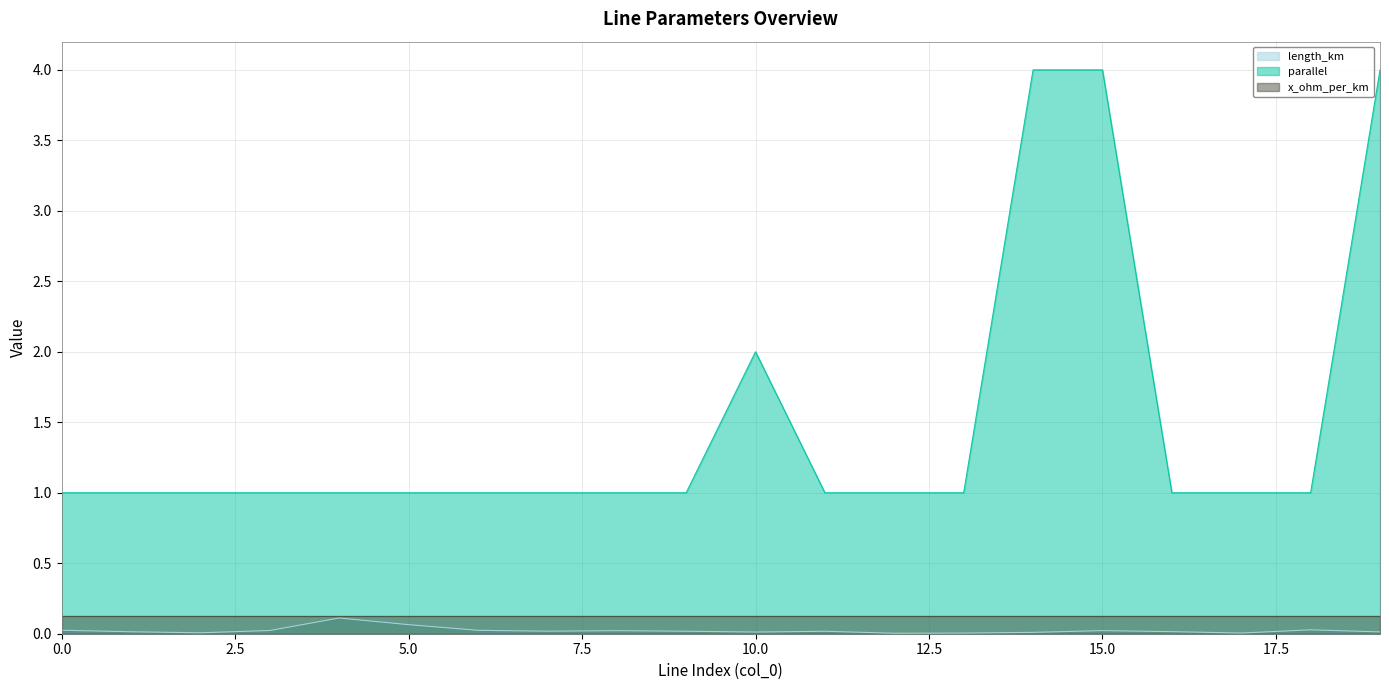

True or false: x_ohm_per_km and parallel intersect in this chart.

False